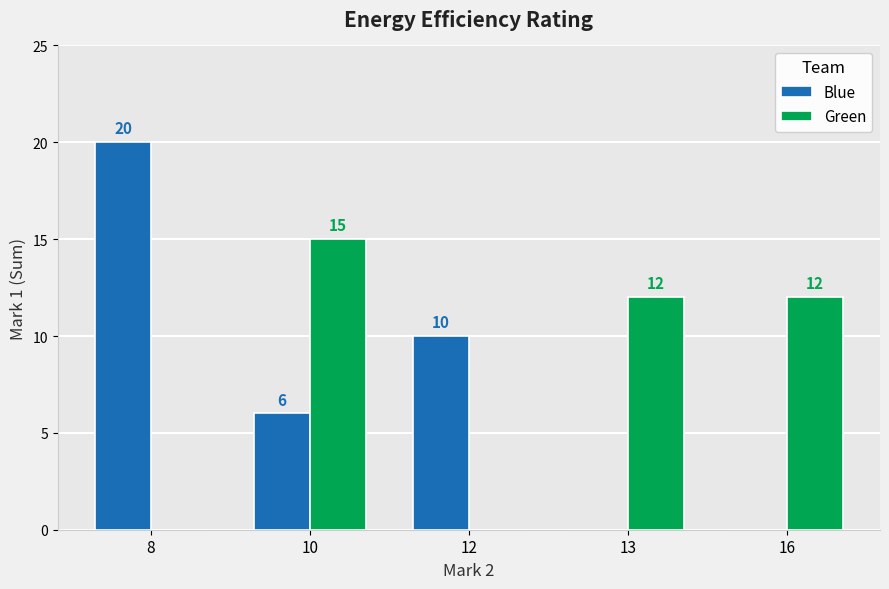

Which label corresponds to the largest value in the chart?

8